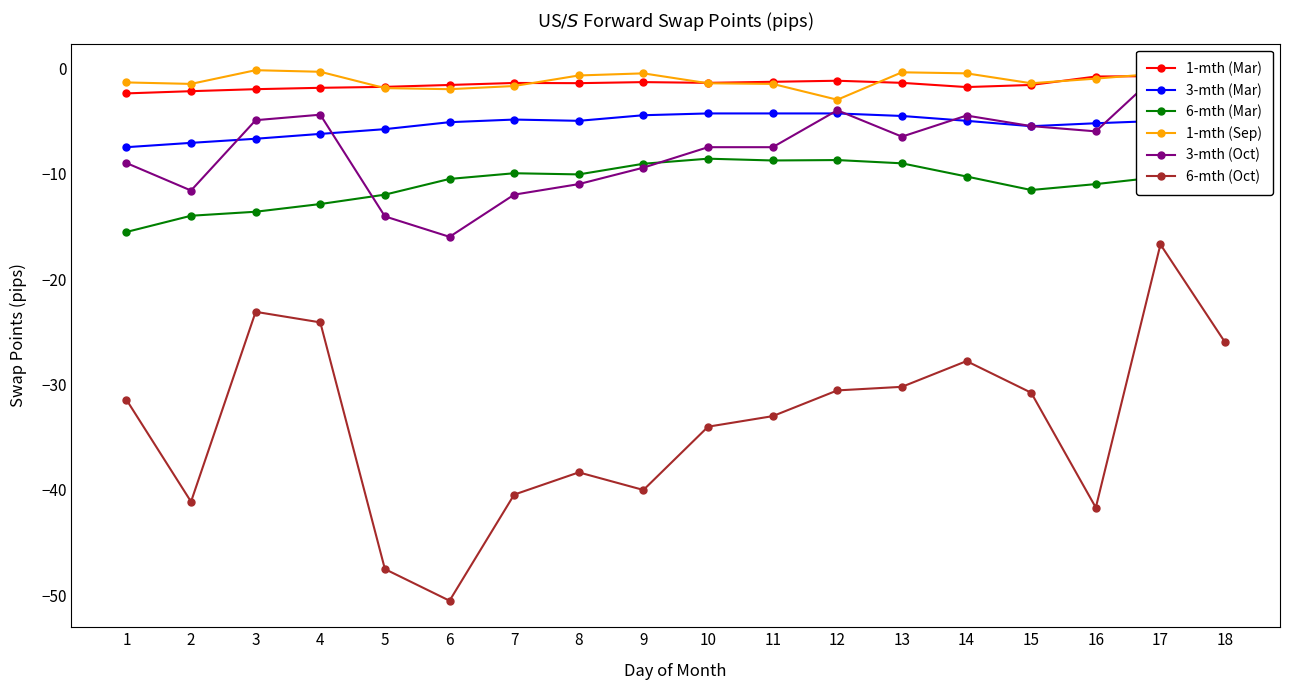

In 3-mth (Mar), how many points are lower than both neighbors (excluding endpoints)?

2